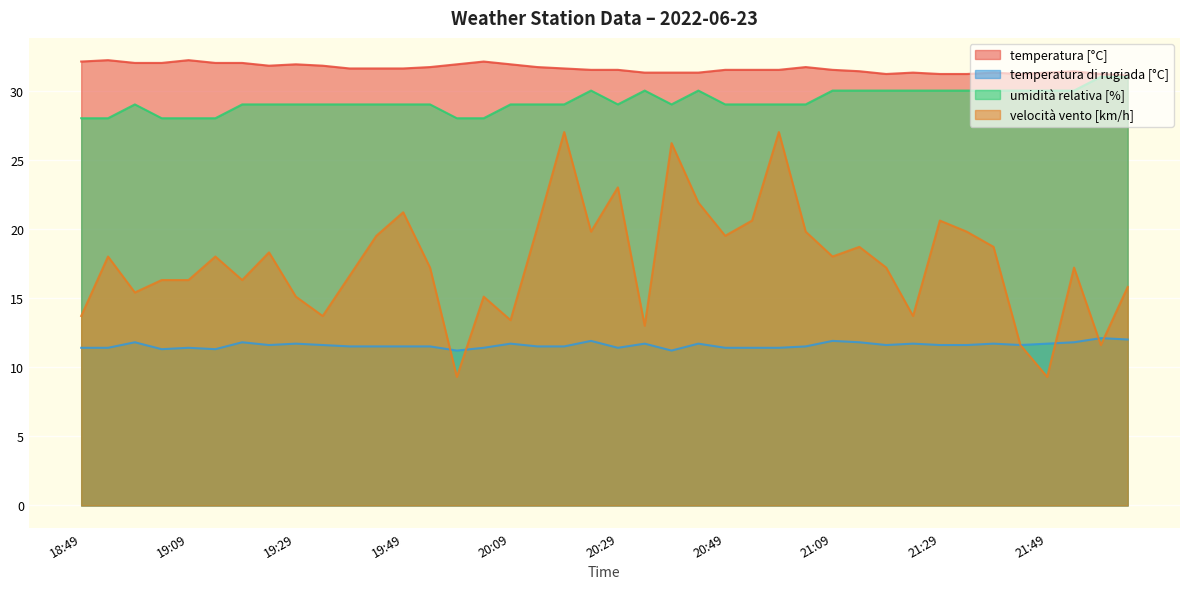

What is the average value of the temperatura [°C] series?

31.6